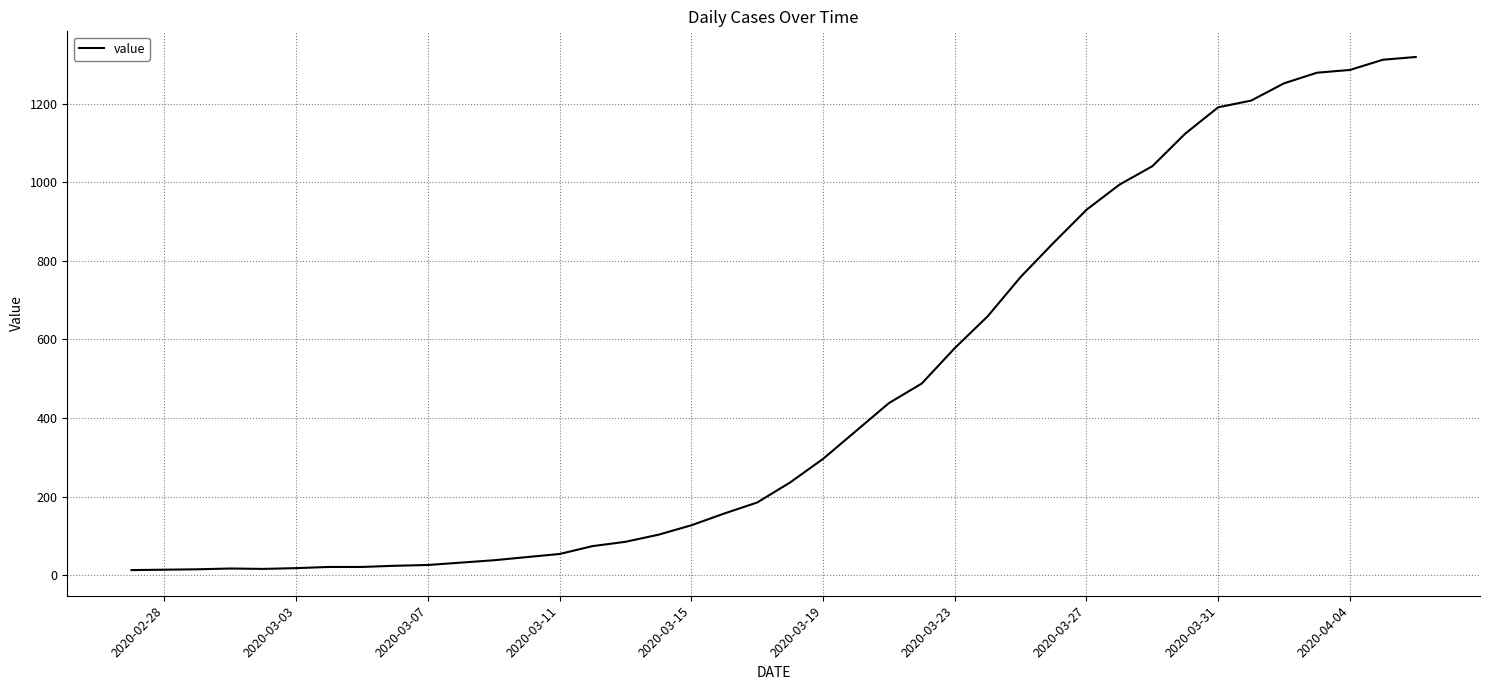

What is the greatest value displayed?

1319